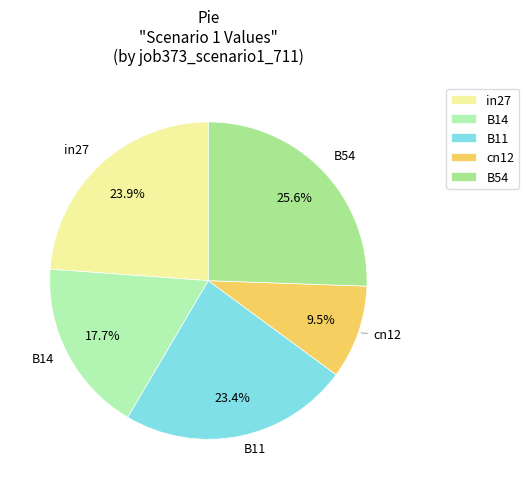

To the nearest percent, what is the difference between the largest and smallest slice percentages?

16%